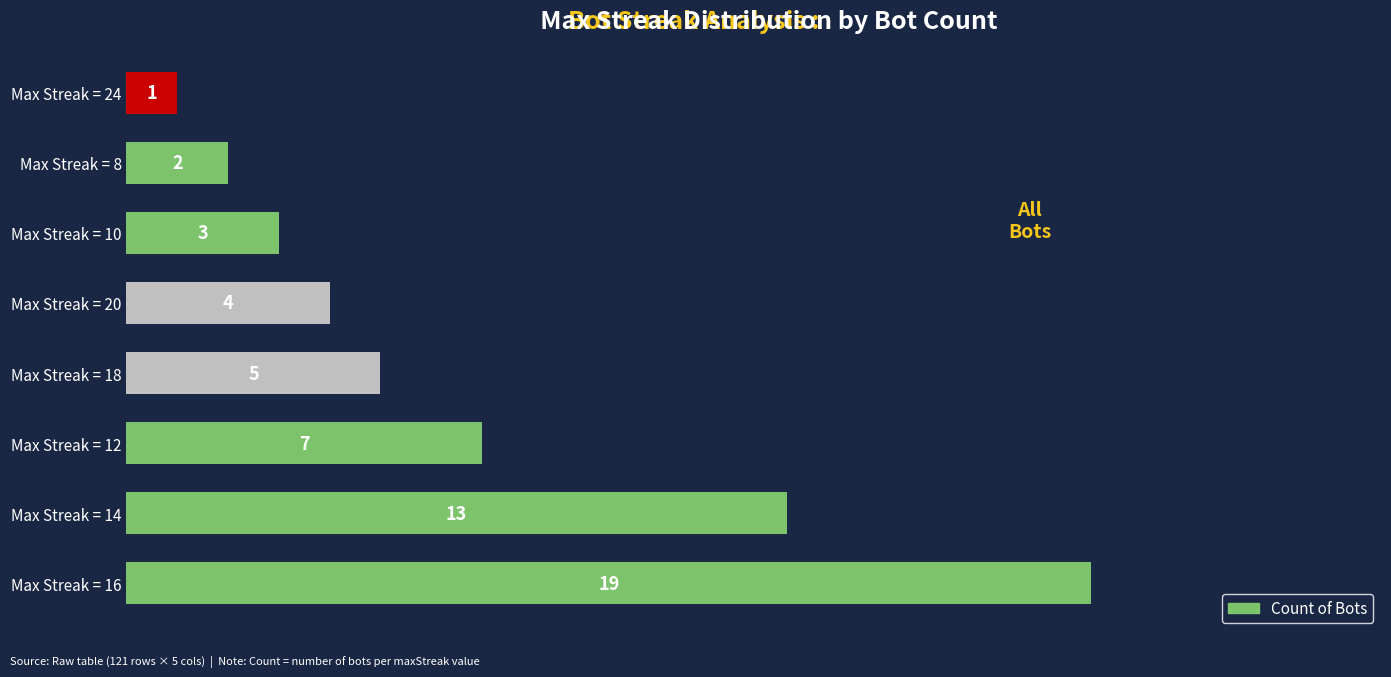

The value at Max Streak = 18 is 2. True or false?

False